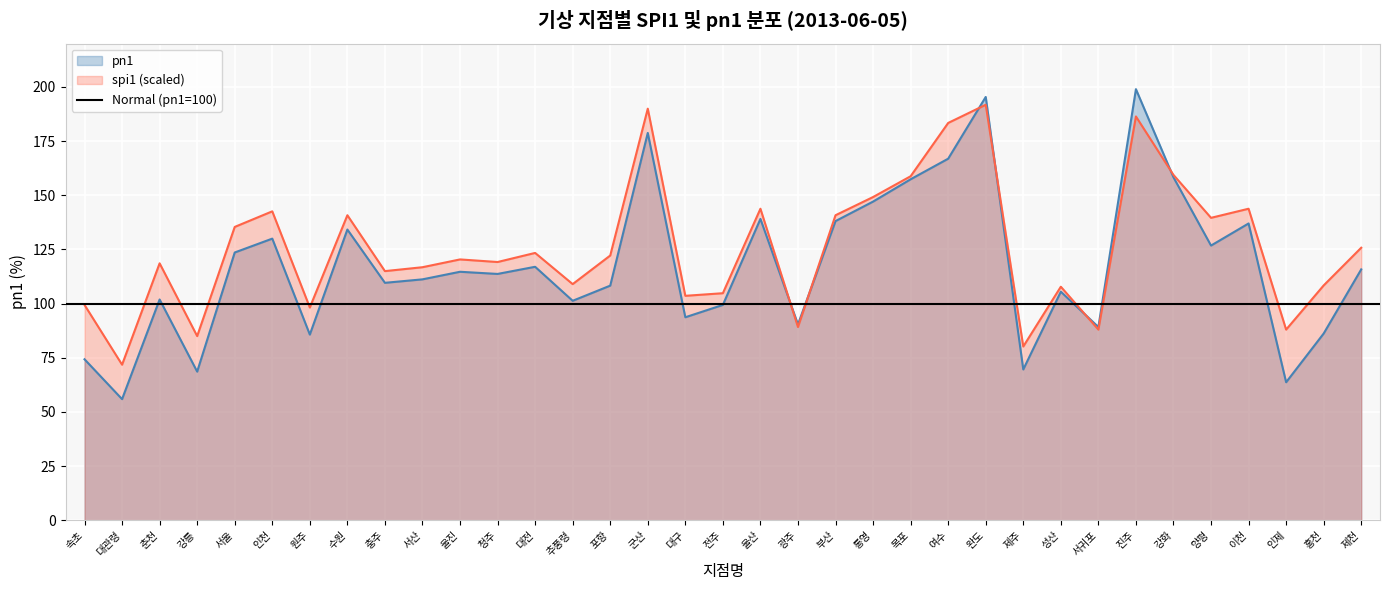

Where does the pn1 series first go above 113?

서울